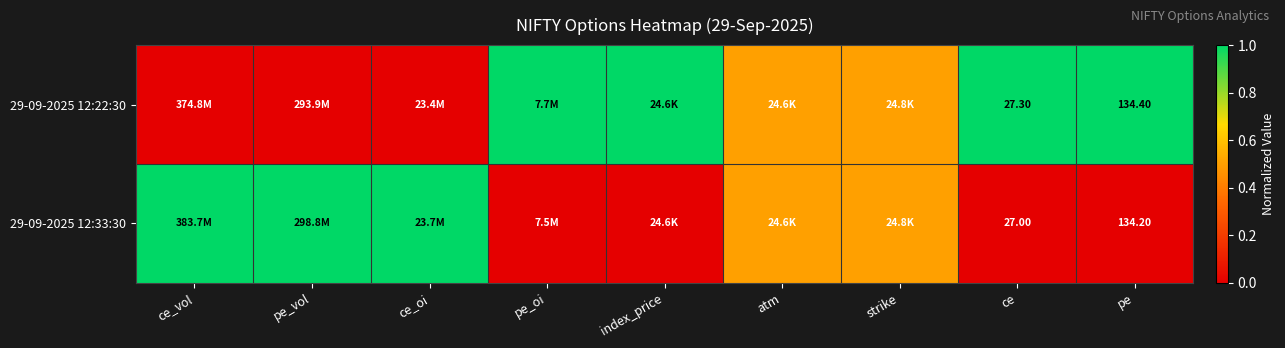

What is the spread (max minus min) of values at ce?

0.3